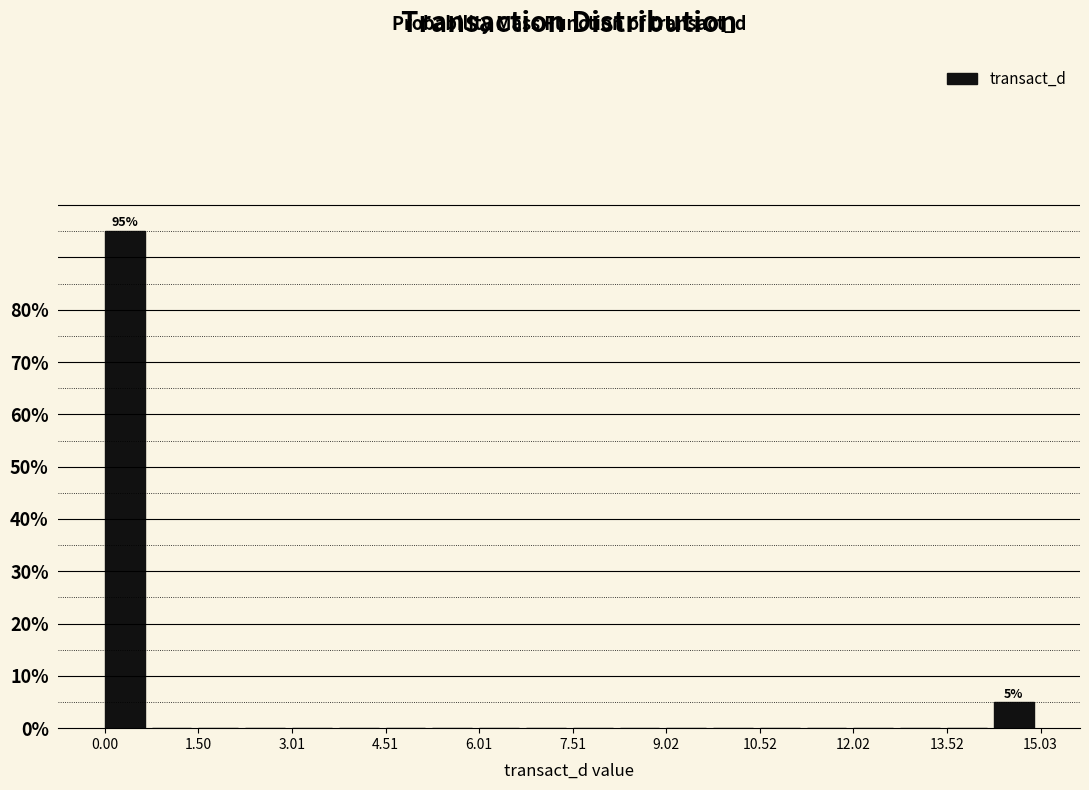

Around what value on the x-axis is the tallest bar? Give the approximate position of its centre, as read against the axis.

0.4